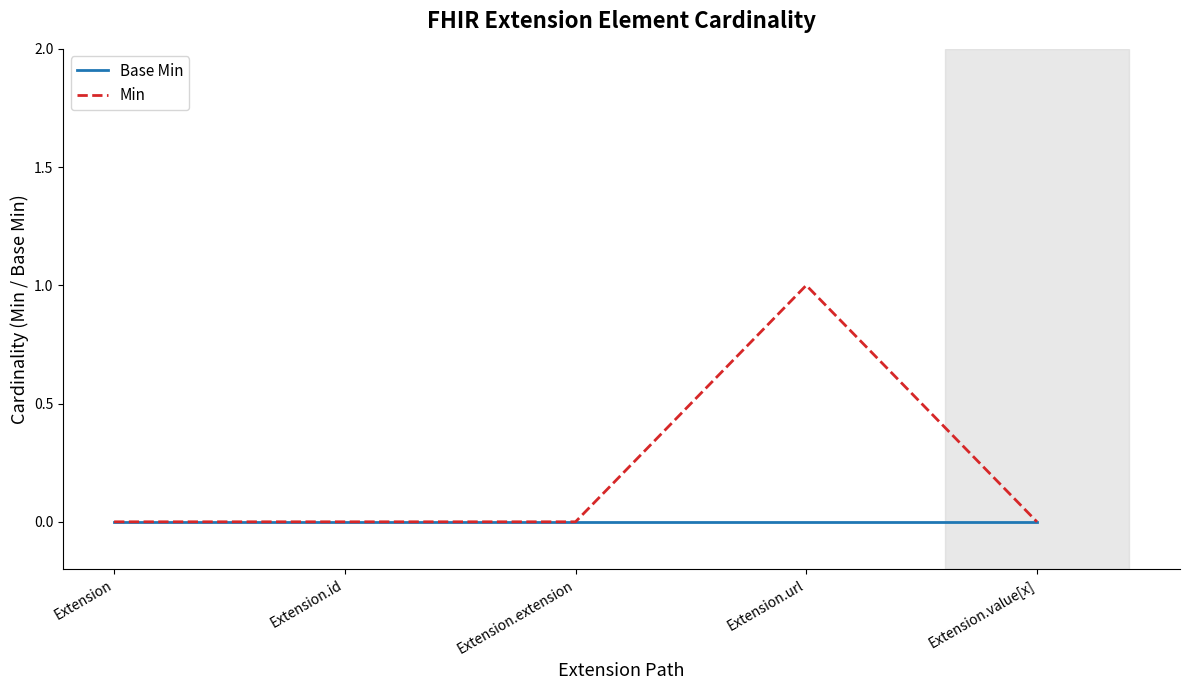

True or false: Base Min has a value of 0 at Extension.

True